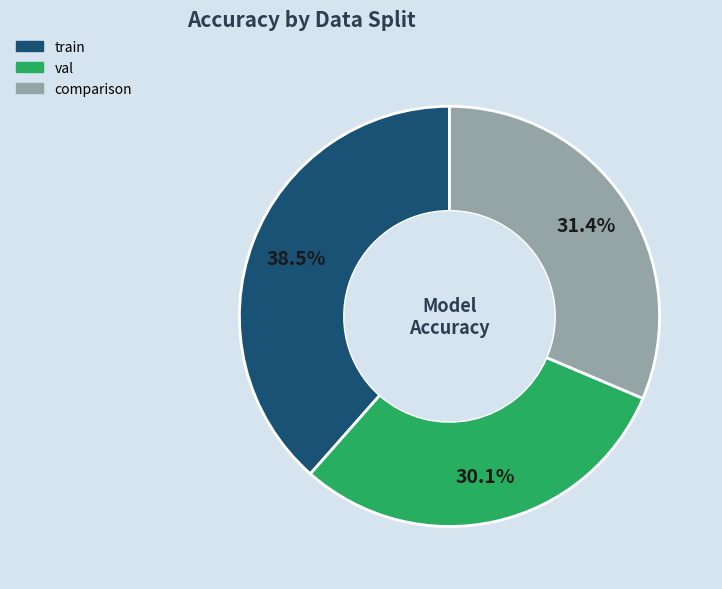

Which slice is the largest?

train